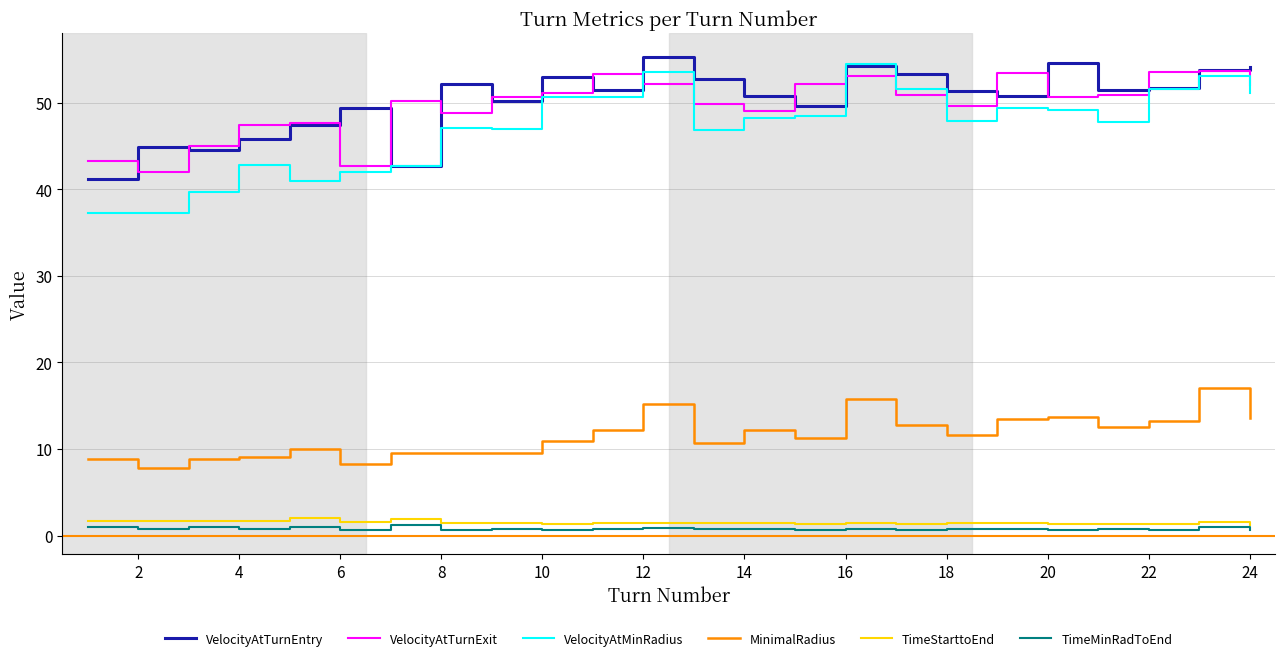

What is the average value of the VelocityAtTurnExit series?

49.7